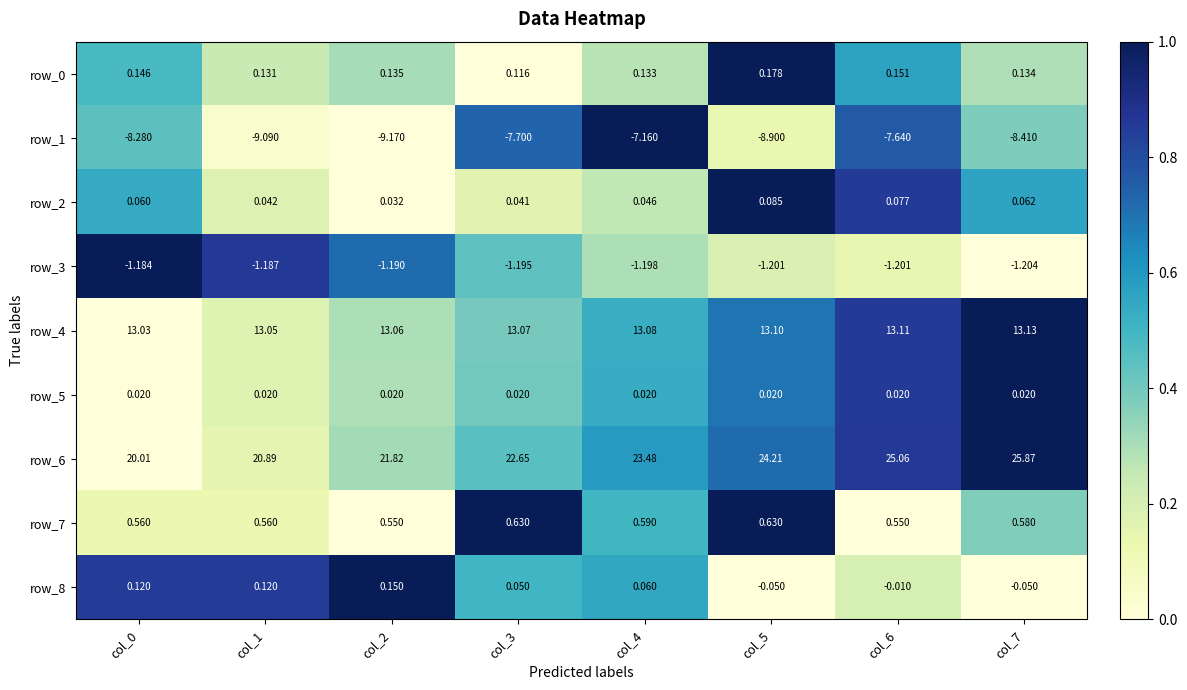

Is the value of row_2 at col_3 greater than the value of row_1 at col_6?

Yes